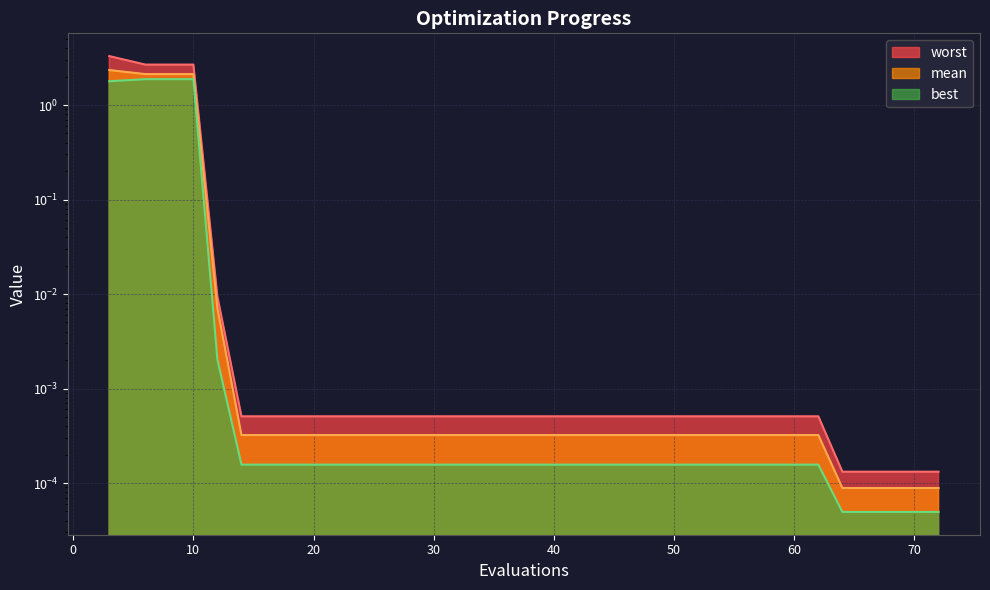

True or false: worst and best cross at least once.

False